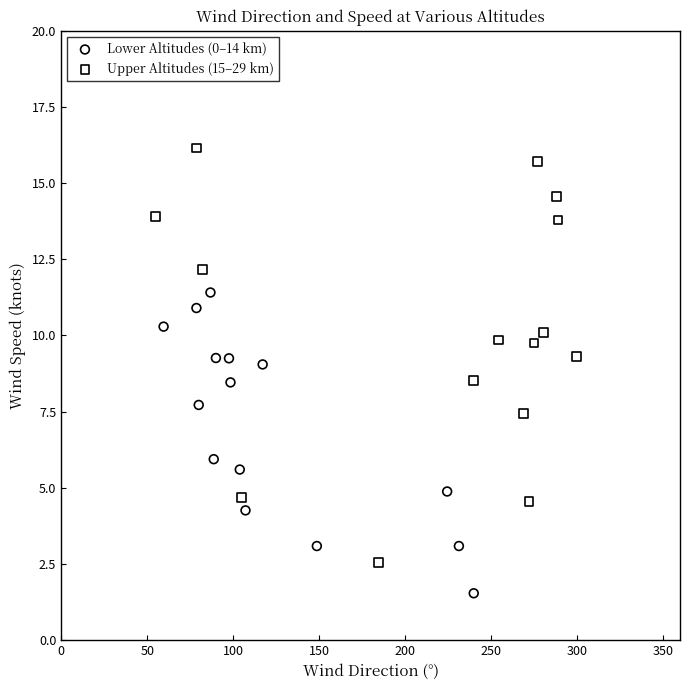

Which series contains the lowest Y value?

Lower Altitudes (0–14 km)